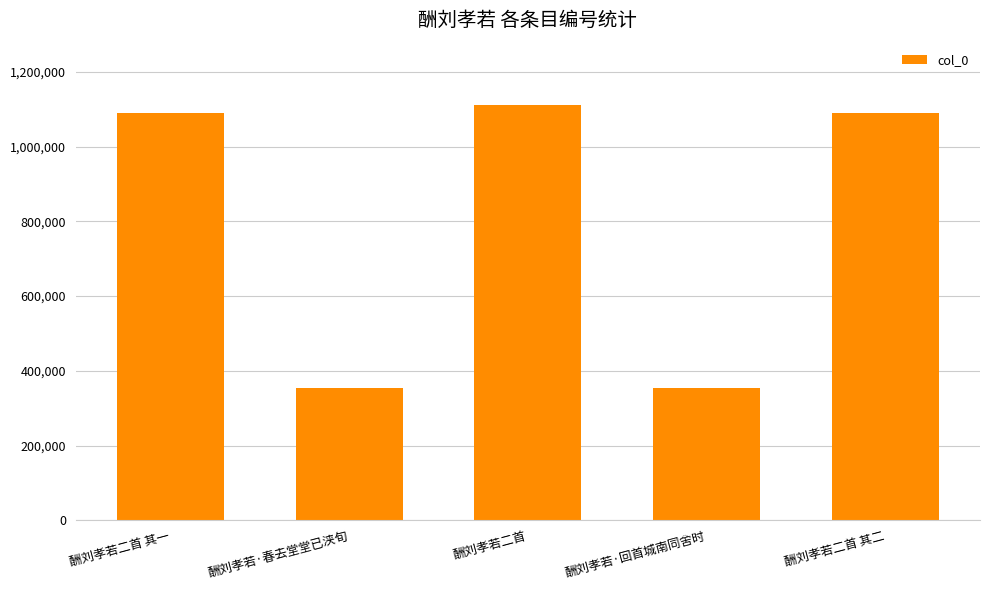

Which label corresponds to the largest value in the chart?

酬刘孝若二首